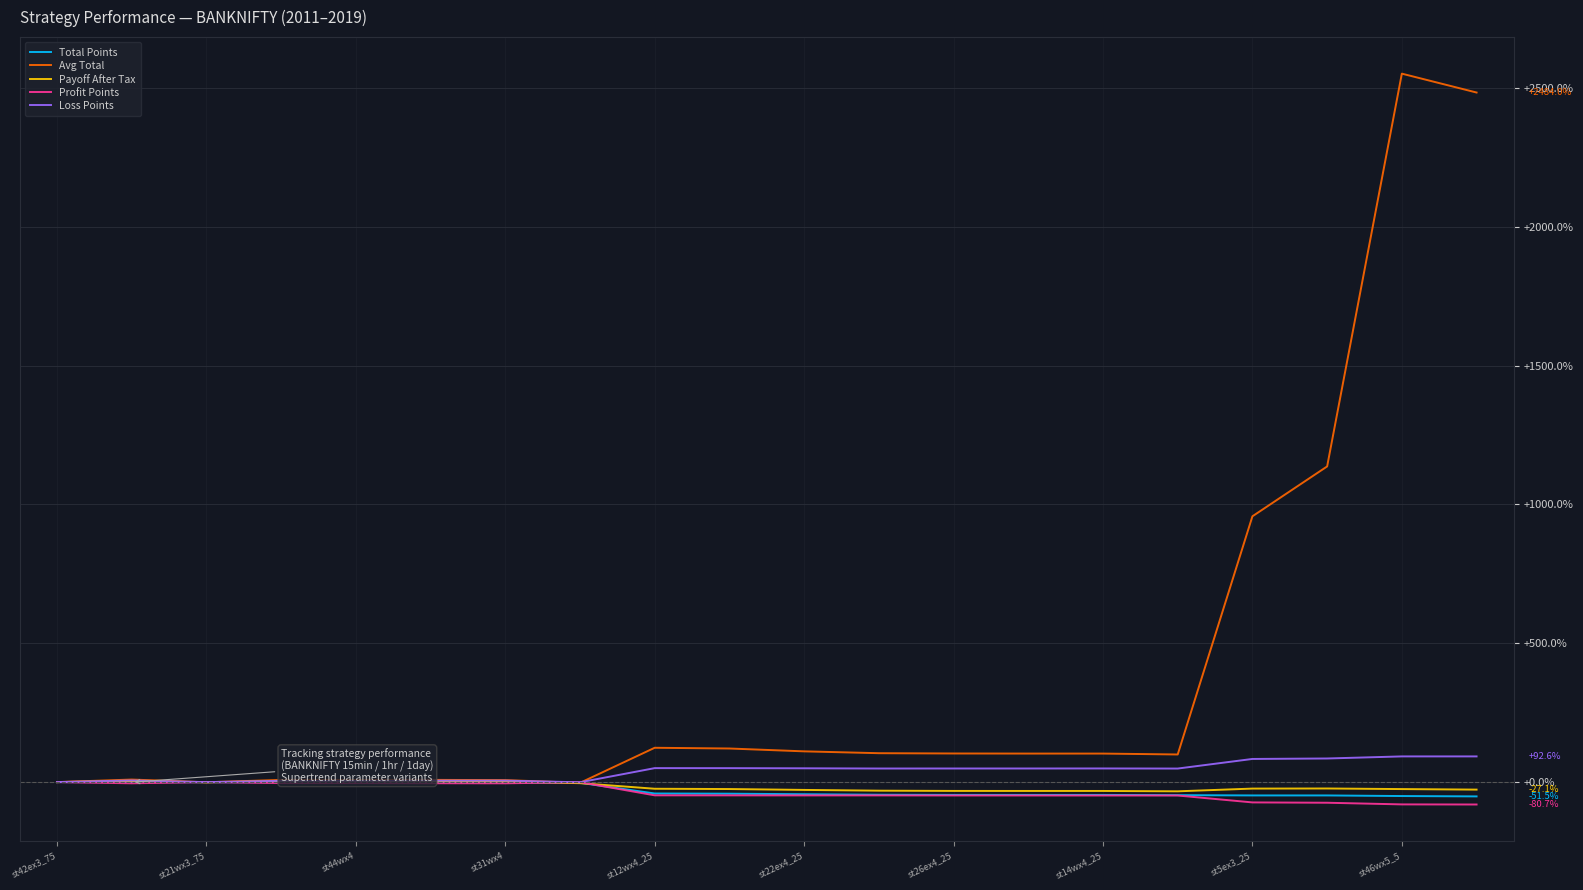

Which series has the widest spread of values?

Avg Total